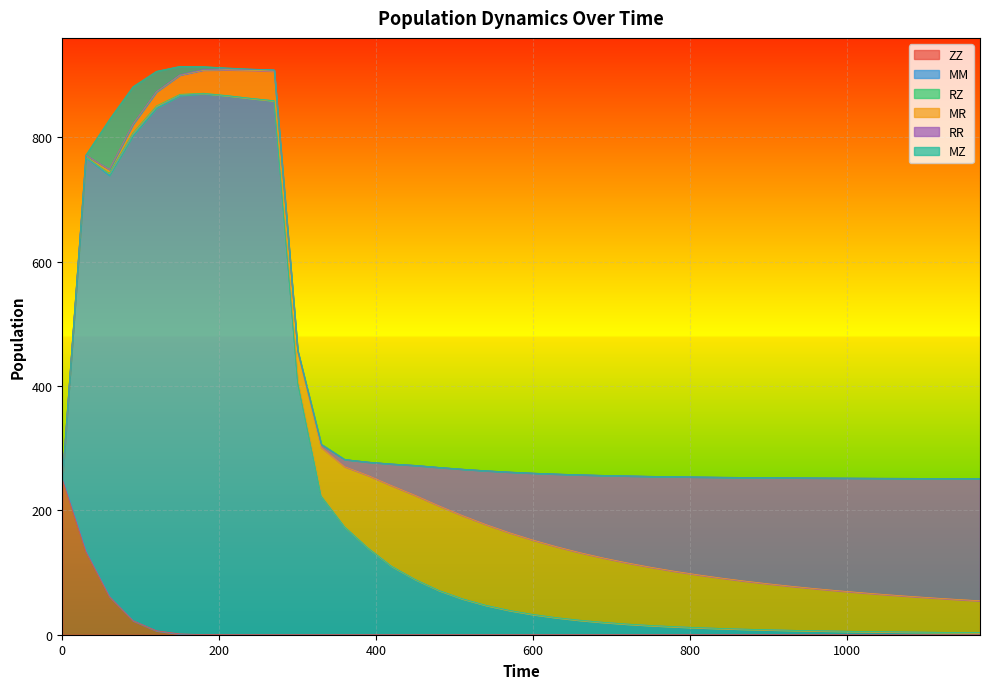

True or false: RZ and ZZ intersect in this chart.

True